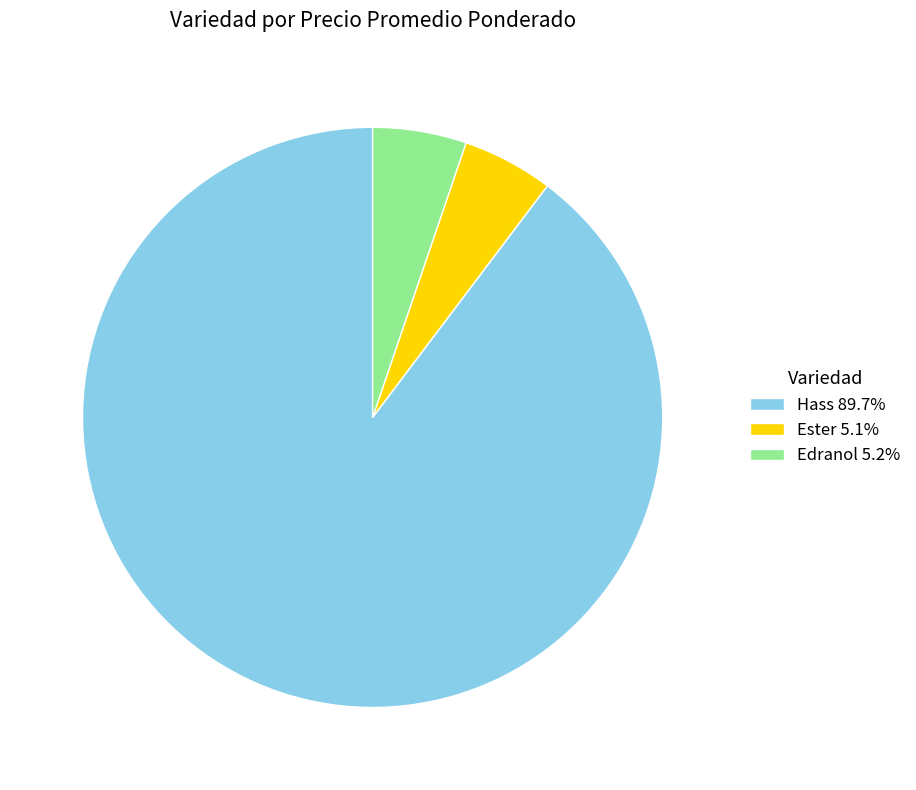

Combined, do Hass 89.7% and Edranol 5.2% account for over 50%?

Yes